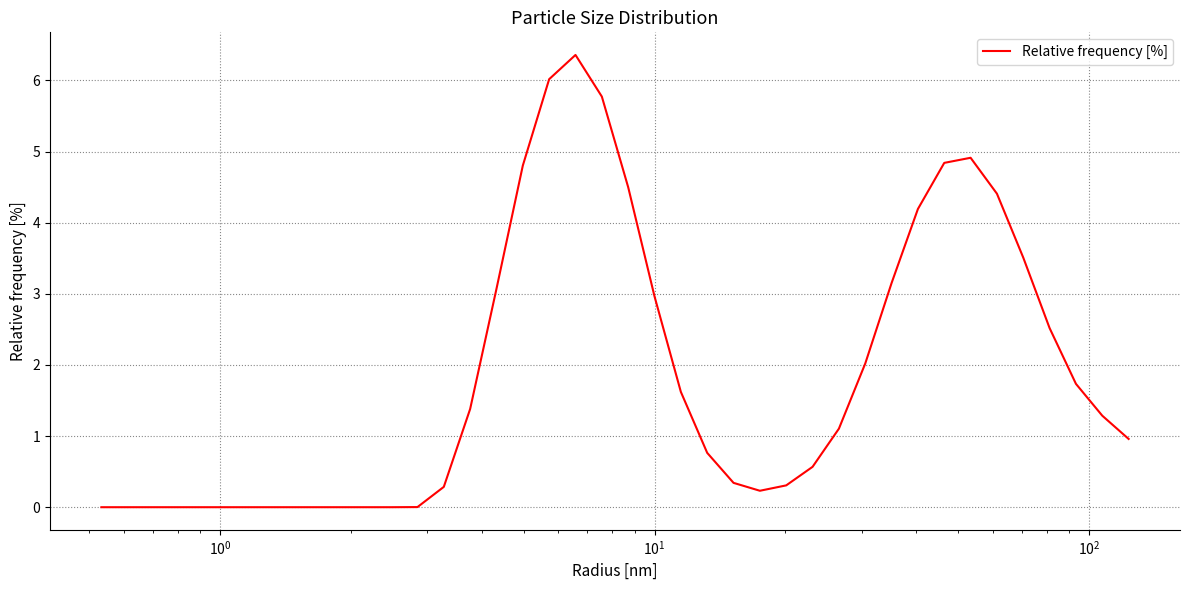

What is the maximum value shown in the chart?

6.4